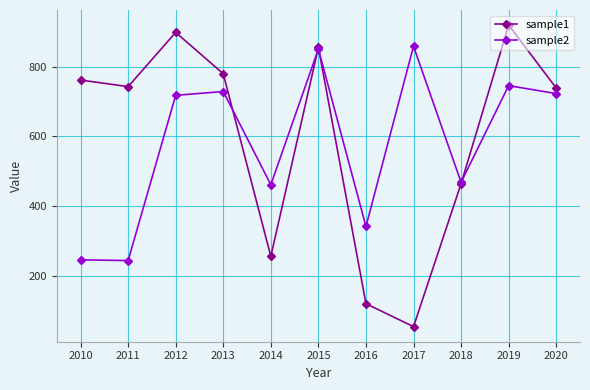

Which series has the largest range (max minus min)?

sample1